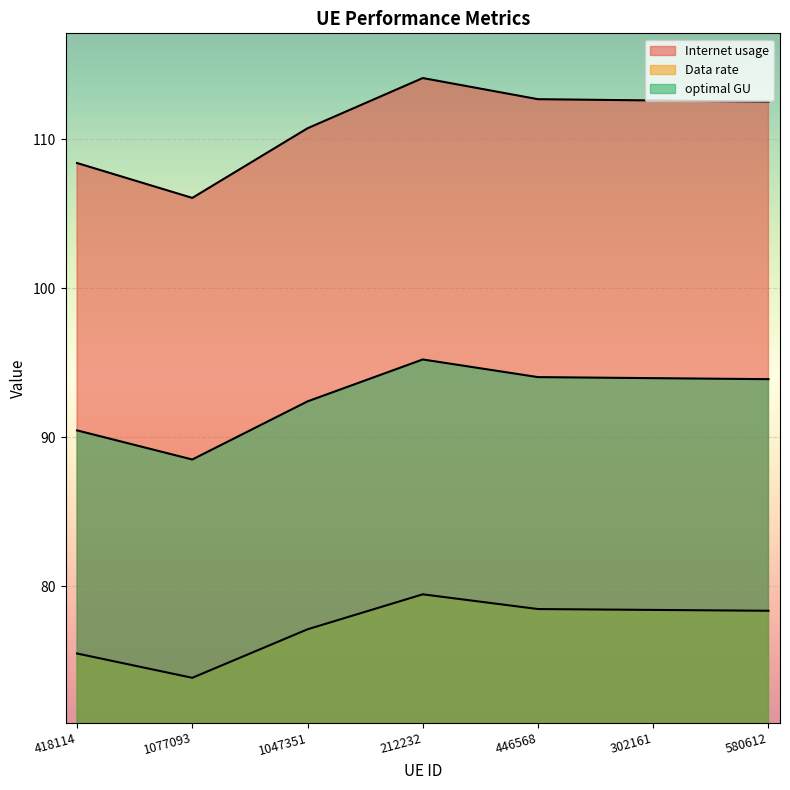

How many interior local valleys does the optimal GU series have?

1